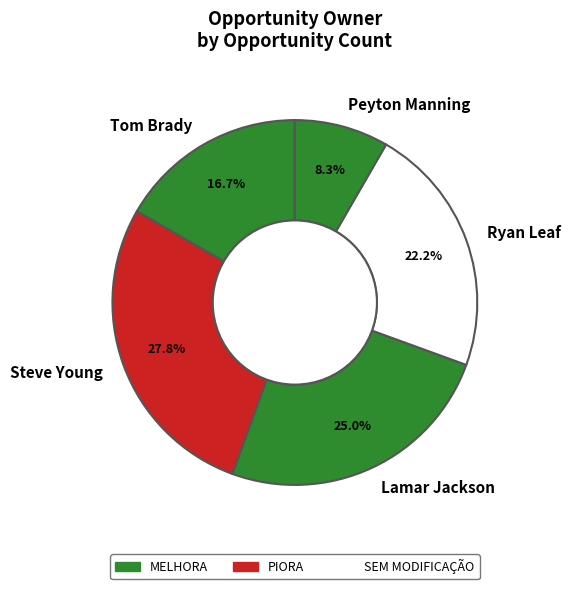

How many segments does this pie chart have?

5